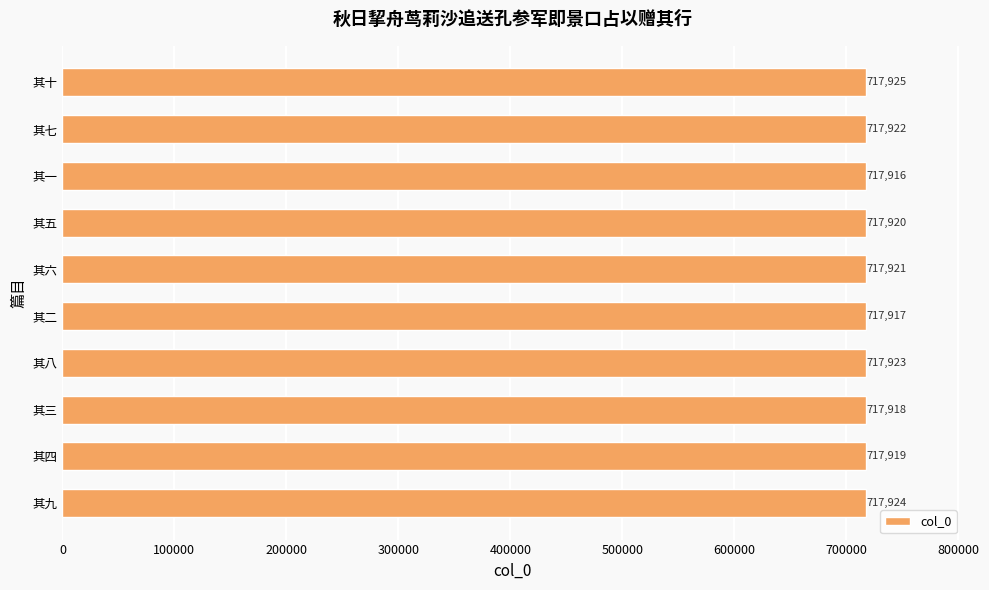

Approximately how many times larger is the value at 其四 compared to 其八?

1.0